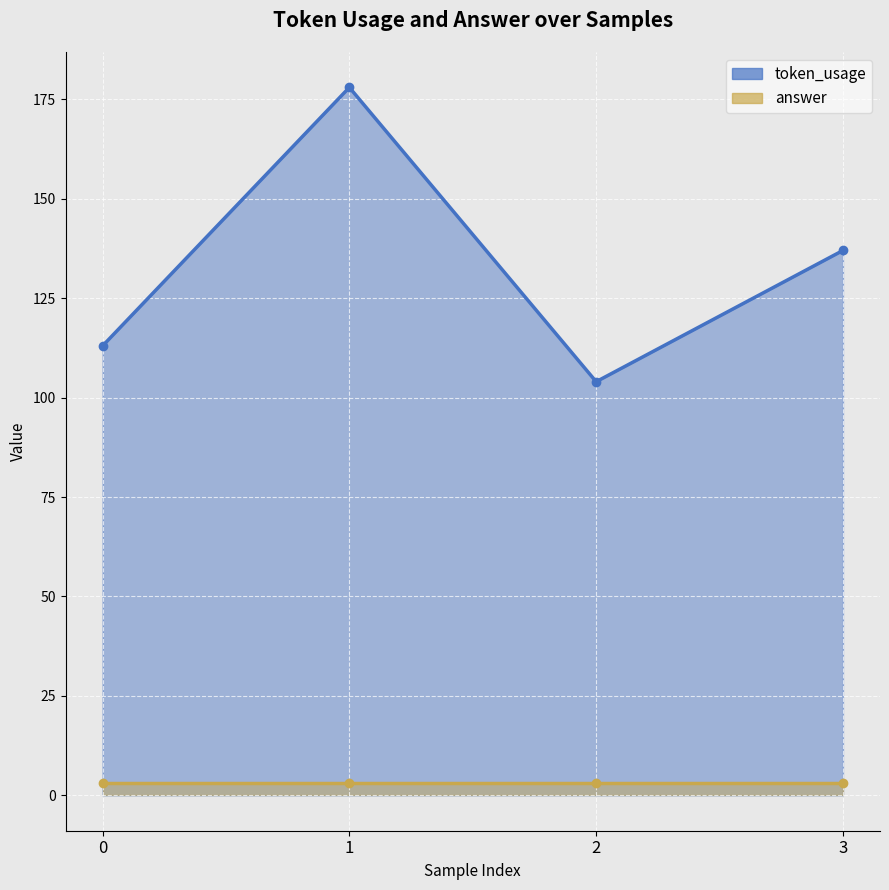

Rank the categories by value from lowest to highest.

2, 0, 3, 1